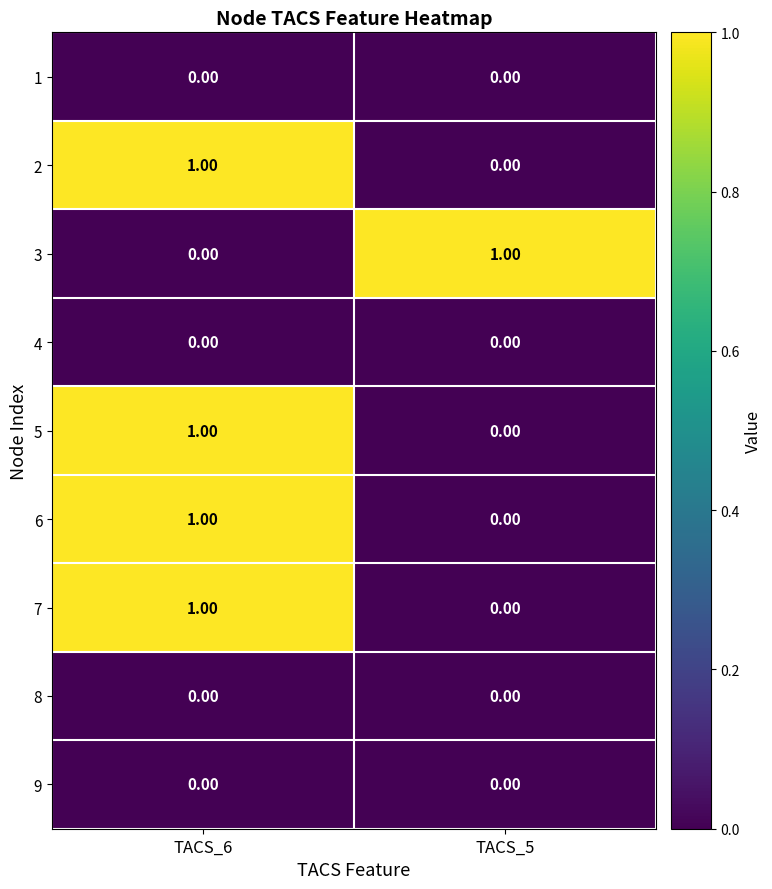

Is the value of 6 at TACS_6 greater than the value of 4 at TACS_6?

Yes